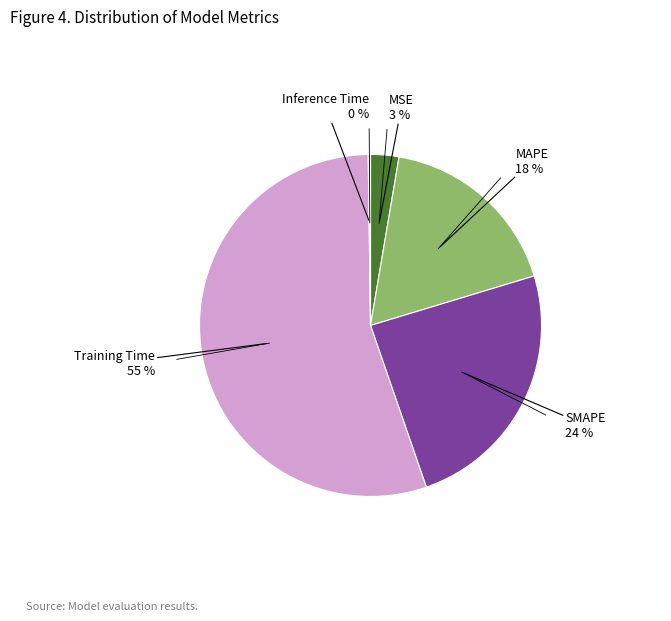

To the nearest percent, what is the difference between the largest and smallest slice percentages?

55%